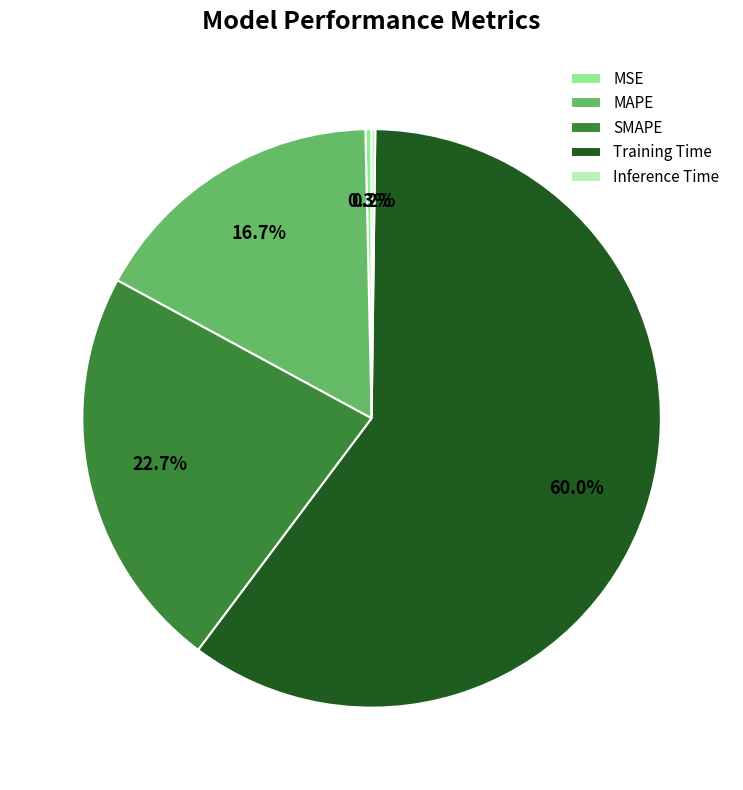

To the nearest percent, what portion does MAPE represent?

17%